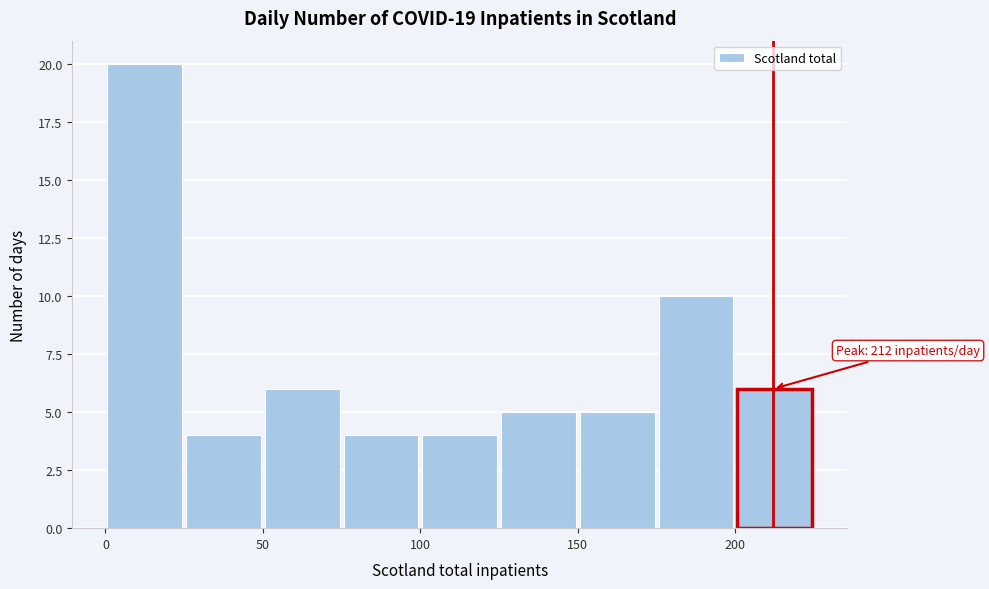

Which range on the x-axis has the tallest bar?

0 to 25